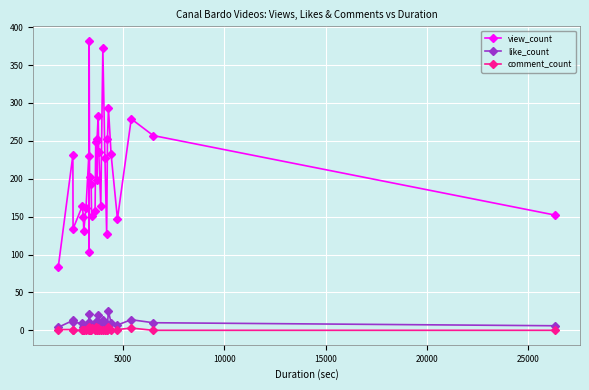

How many values in comment_count are above zero?

12